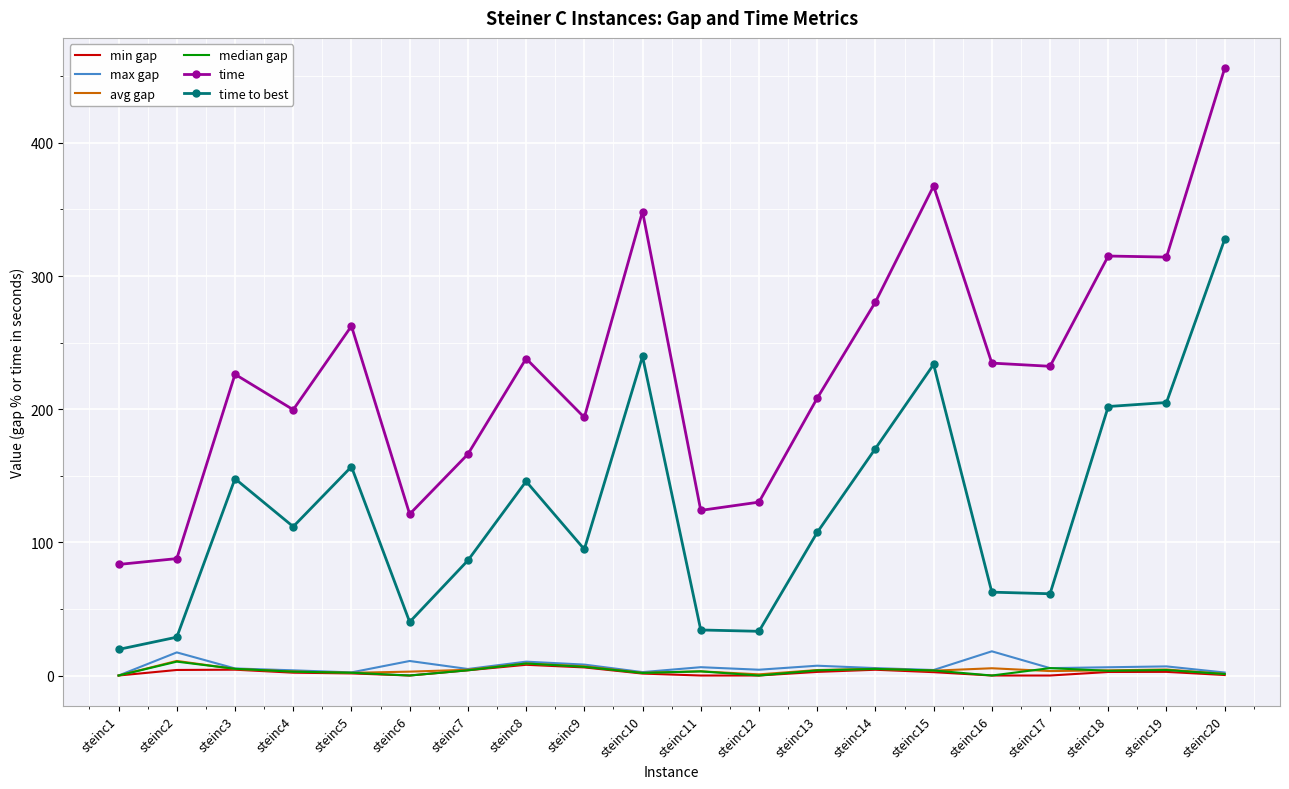

True or false: max gap has a value of 5.6 at steinc17.

True